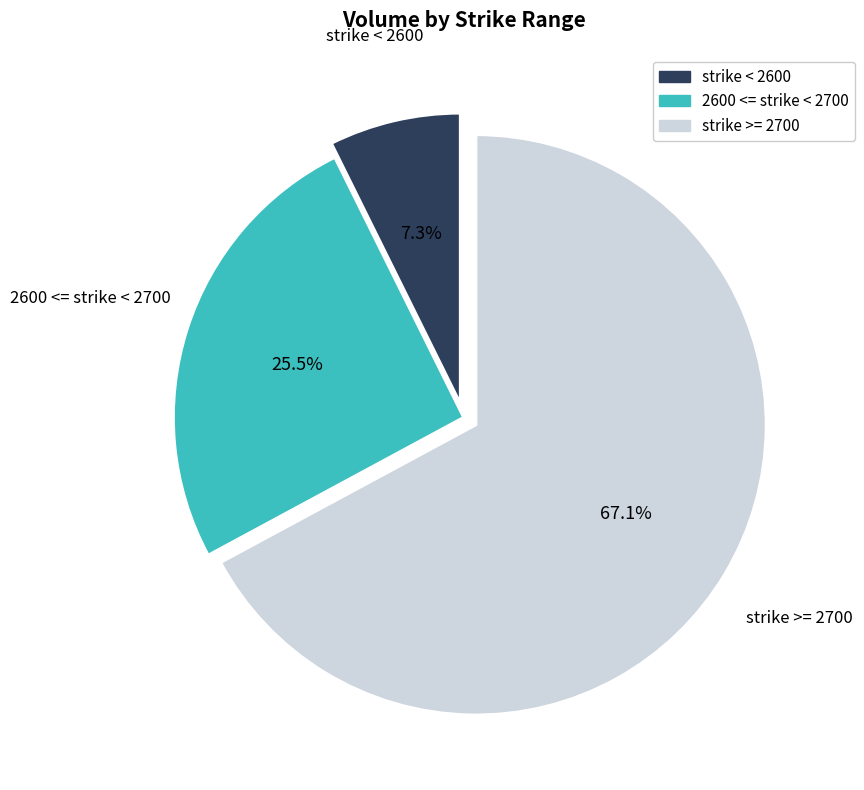

Is there a majority slice in this chart?

Yes